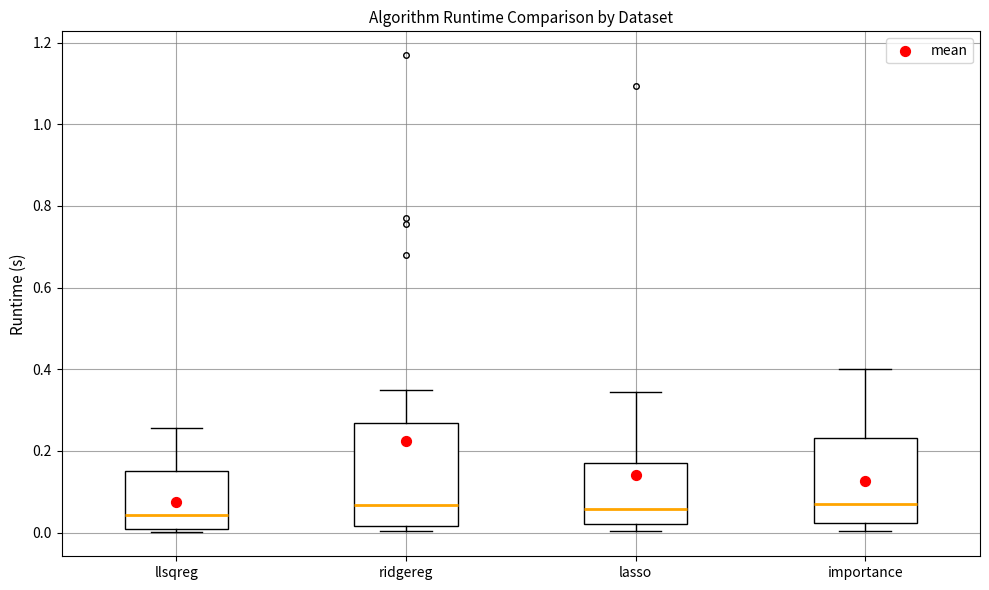

Where does the upper whisker of the box for ridgereg end on the y-axis? The values are not printed on the chart, so give them approximately, as read against the axis.

0.36